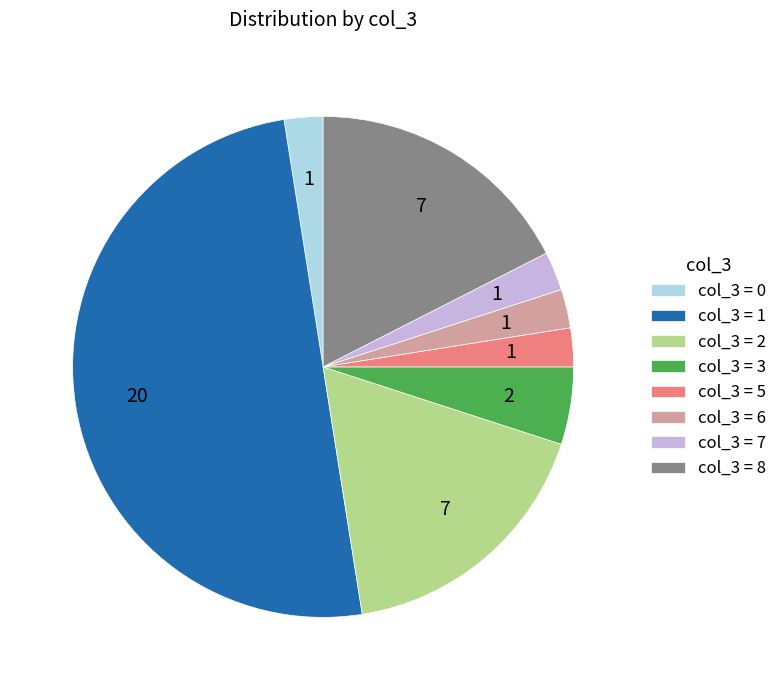

Is it true that col_3 = 3 is 5% of the pie?

True